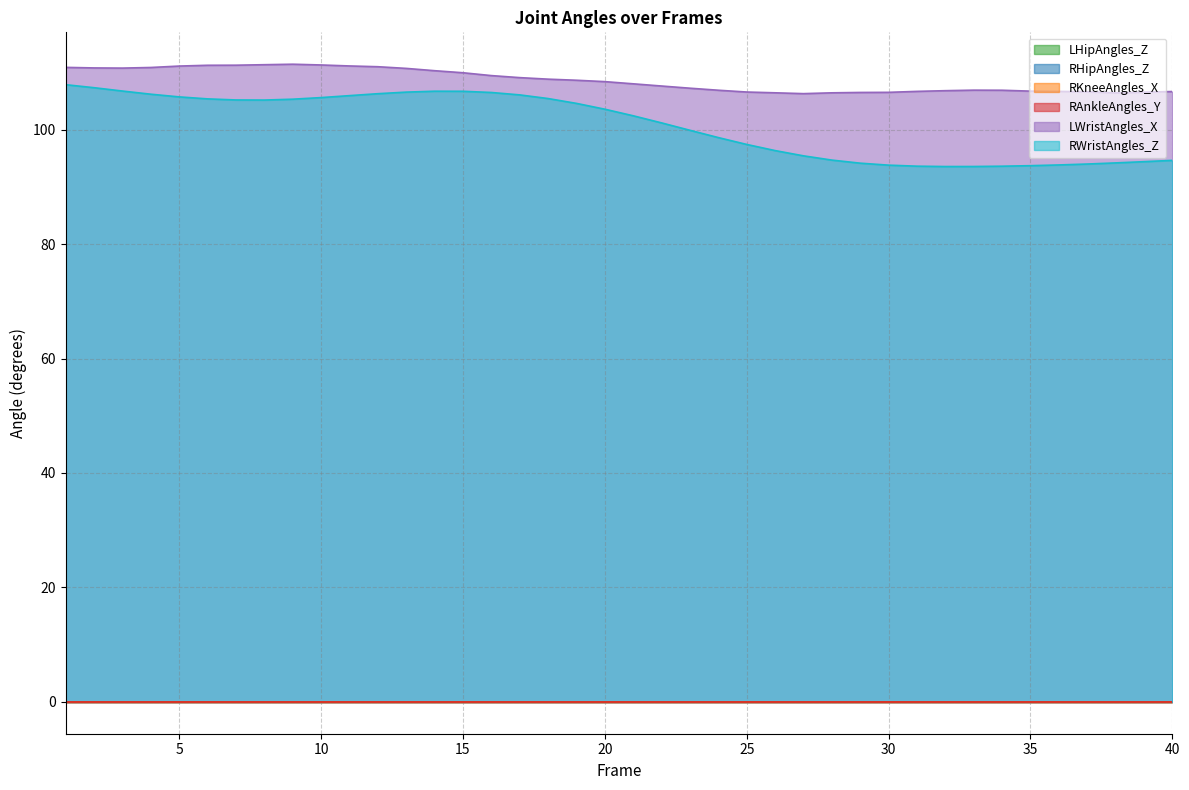

What is the total value across all series at 34?

200.5